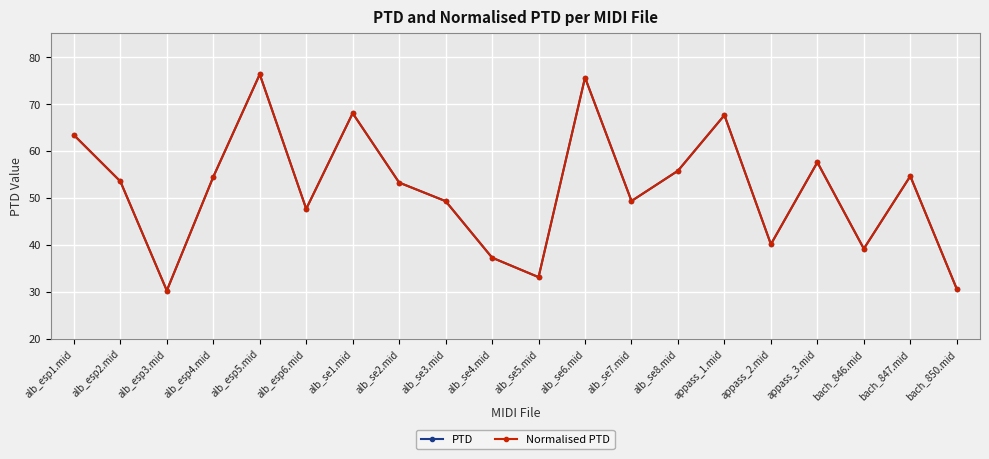

Is the value of PTD at alb_esp2.mid greater than the value of Normalised PTD at alb_se3.mid?

Yes